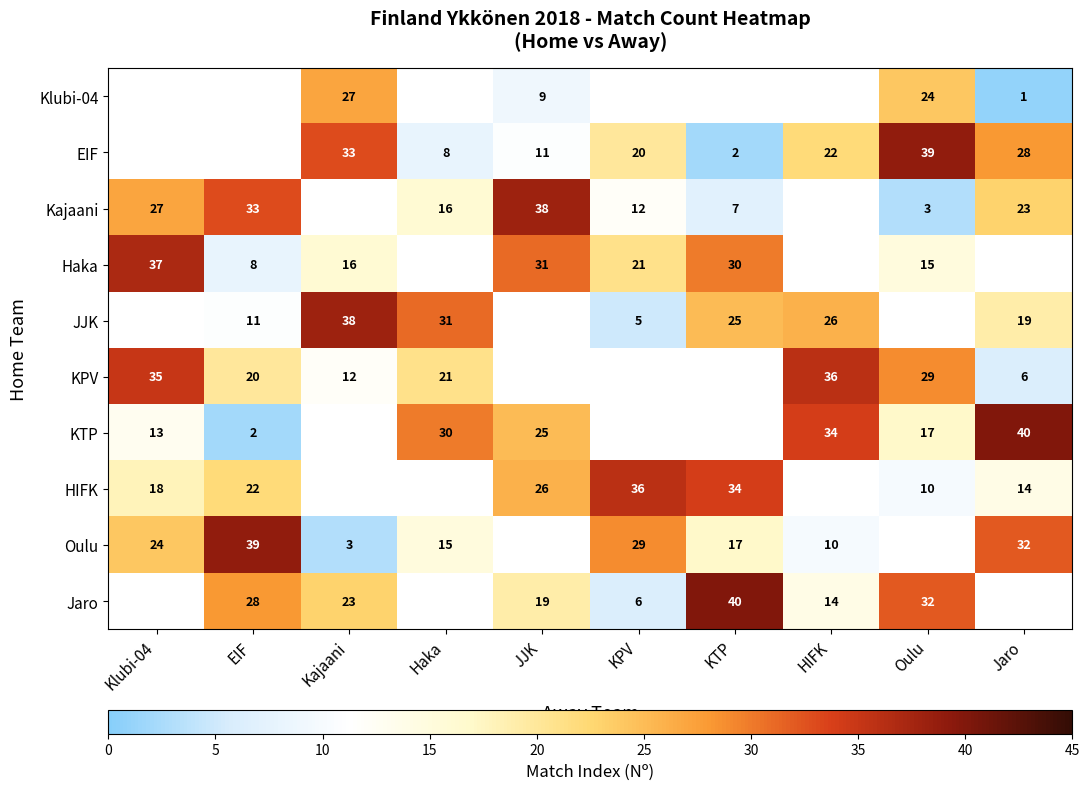

What is the sum of the Kajaani values at KPV and Klubi-04?

39